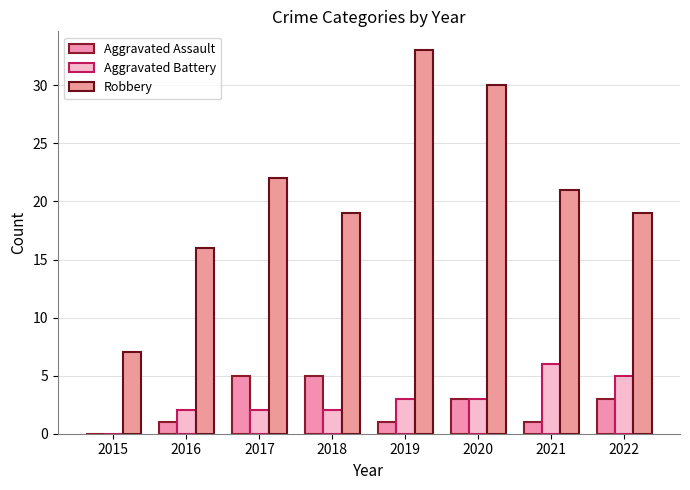

List the series in order of their peak value, lowest first.

Aggravated Assault, Aggravated Battery, Robbery